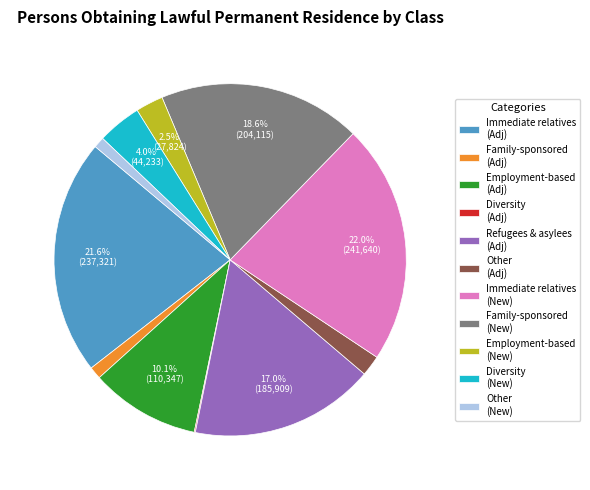

Is there a majority slice in this chart?

No